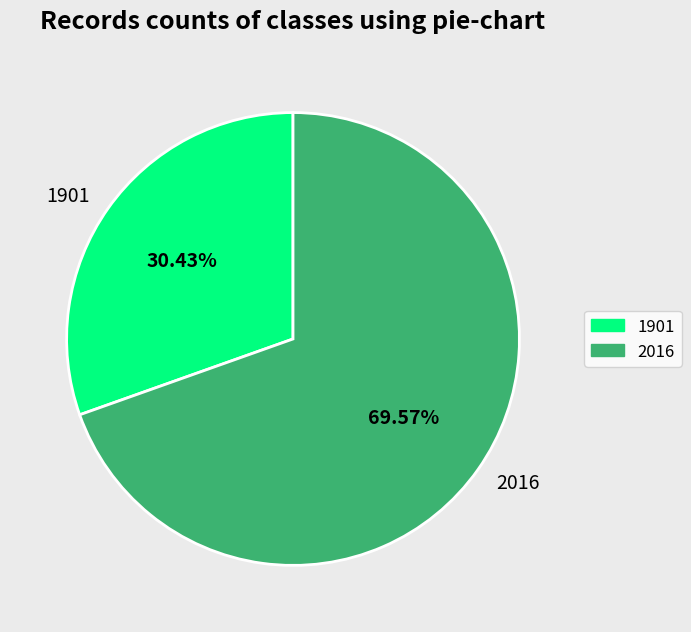

Between 2016 and 1901, which is larger?

2016